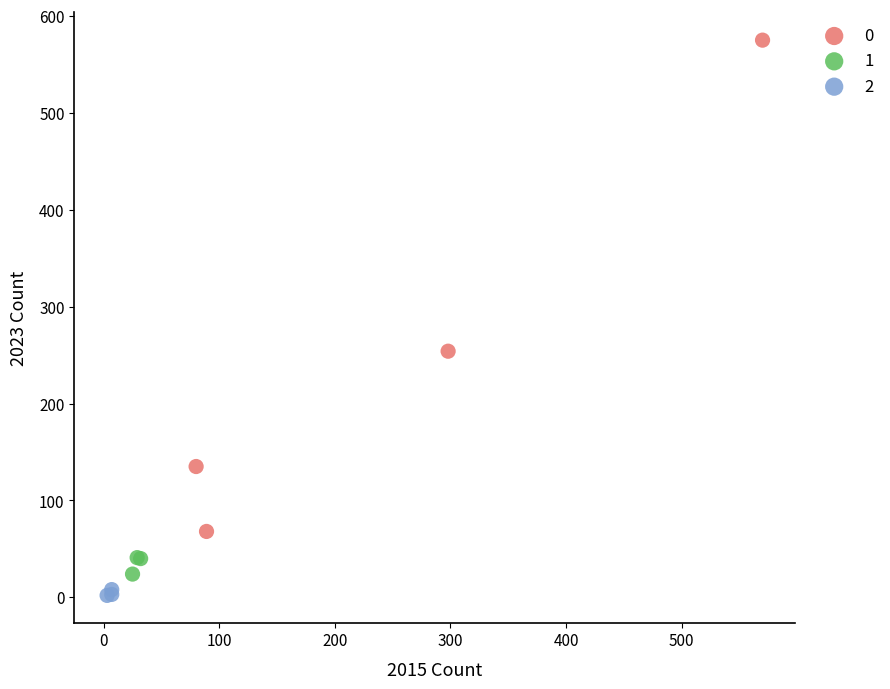

Which series contains the highest Y value?

0